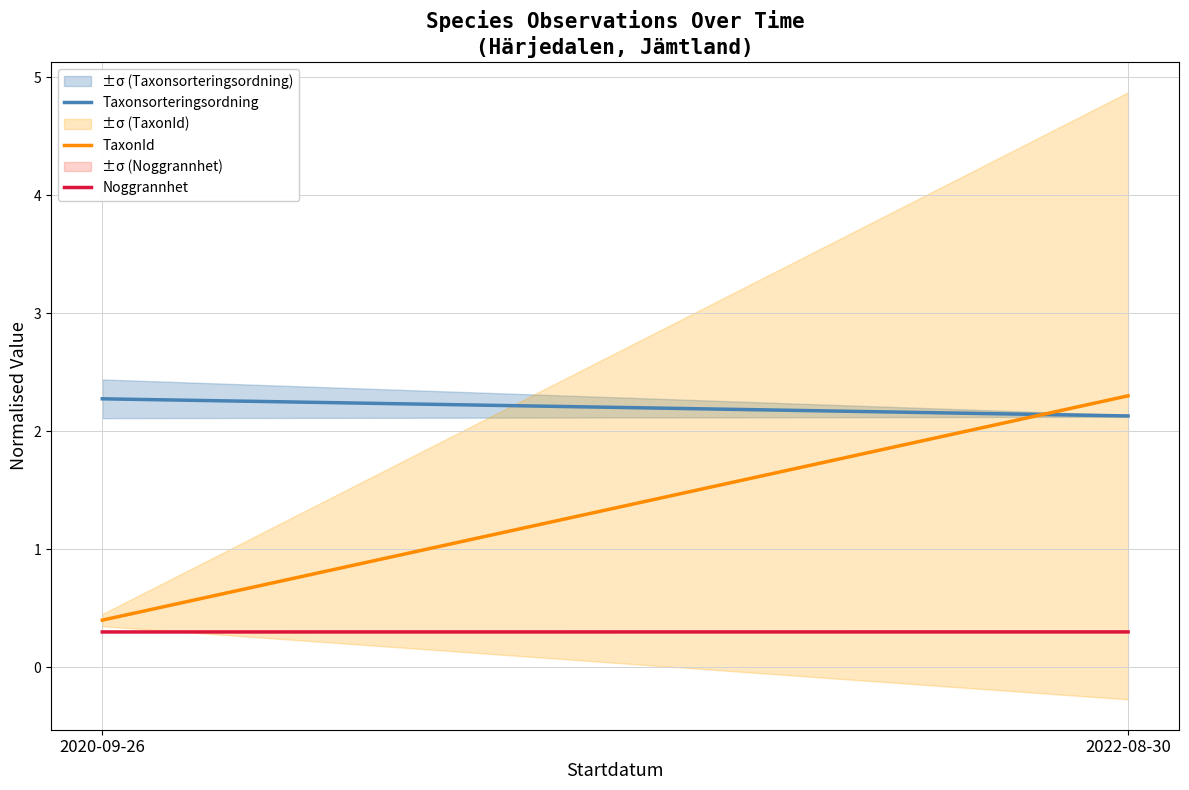

Which series has the largest total across all categories?

Taxonsorteringsordning